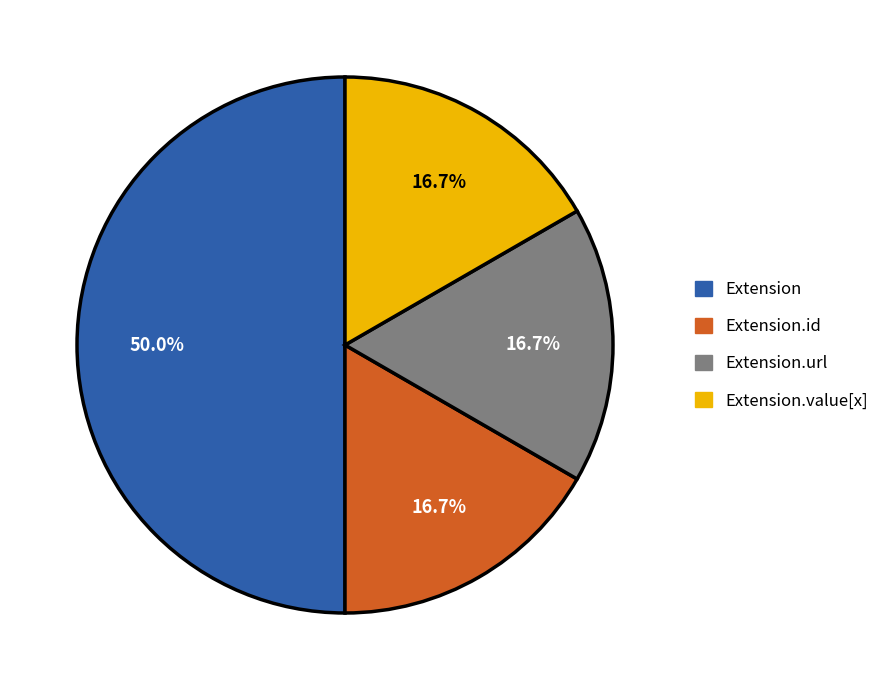

Count the number of slices in the pie.

4